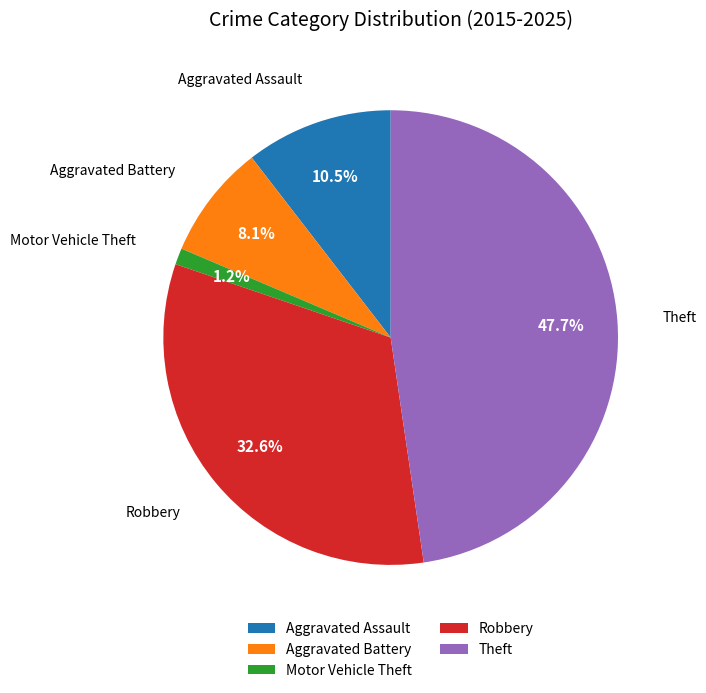

Does any single category account for the majority?

No